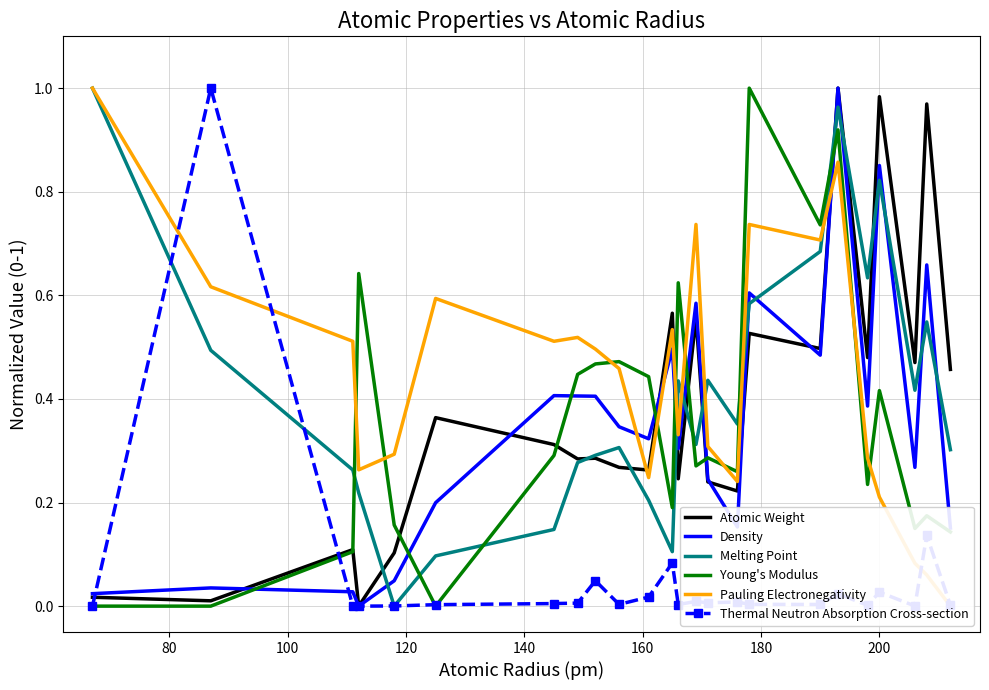

Reading right to left, what are all the values shown in this chart?

Atomic Weight: 0.5	1.0	0.5	1.0	0.5	1.0	0.5	0.5	0.2	0.2	0.6	0.2	0.6	0.3	0.3	0.3	0.3	0.3	0.4	0.1	0.0	0.1	0.0	0.0
Density: 0.2	0.7	0.3	0.9	0.4	1.0	0.5	0.6	0.2	0.2	0.6	0.3	0.5	0.3	0.3	0.4	0.4	0.4	0.2	0.0	0.0	0.0	0.0	0.0
Melting Point: 0.3	0.5	0.4	0.8	0.6	1.0	0.7	0.6	0.4	0.4	0.3	0.4	0.1	0.2	0.3	0.3	0.3	0.1	0.1	0.0	0.2	0.3	0.5	1.0
Young's Modulus: 0.1	0.2	0.1	0.4	0.2	0.9	0.7	1.0	0.3	0.3	0.3	0.6	0.2	0.4	0.5	0.5	0.4	0.3	0.0	0.2	0.6	0.1	0.0	0.0
Pauling Electronegativity: 0.0	0.1	0.1	0.2	0.3	0.9	0.7	0.7	0.2	0.3	0.7	0.3	0.5	0.2	0.5	0.5	0.5	0.5	0.6	0.3	0.3	0.5	0.6	1.0
Thermal Neutron Absorption Cross-section: 0.0	0.1	0.0	0.0	0.0	0.0	0.0	0.0	0.0	0.0	0.0	0.0	0.1	0.0	0.0	0.0	0.0	0.0	0.0	0.0	0.0	0.0	1.0	0.0